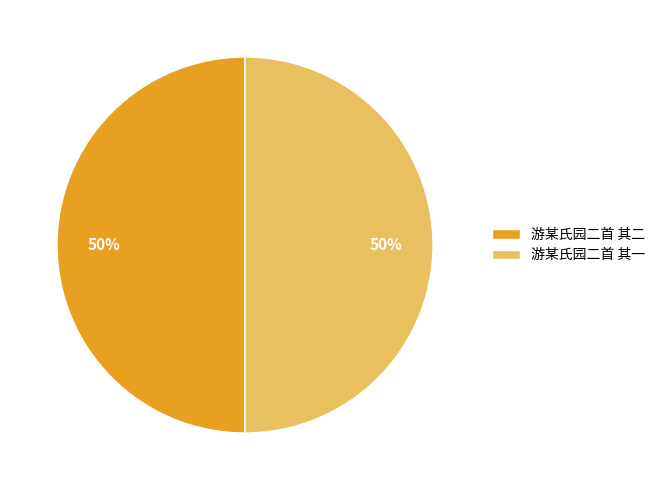

To the nearest percent, what is the combined percentage of 游某氏园二首 其二 and 游某氏园二首 其一?

100%